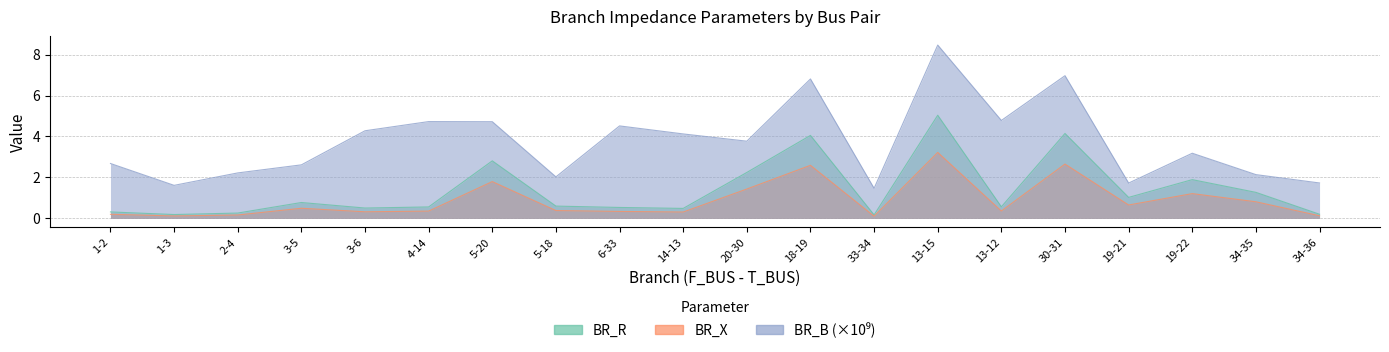

True or false: BR_X has more than 1 points higher than both neighbors.

True